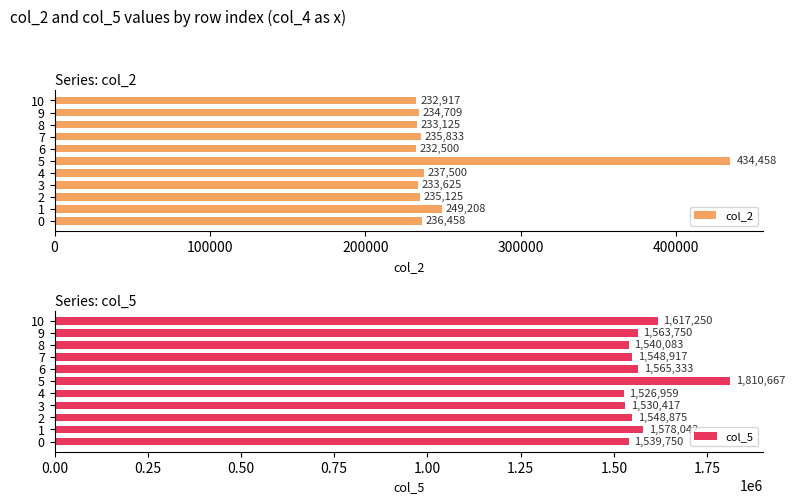

What is the lowest value of the col_2 series?

232500